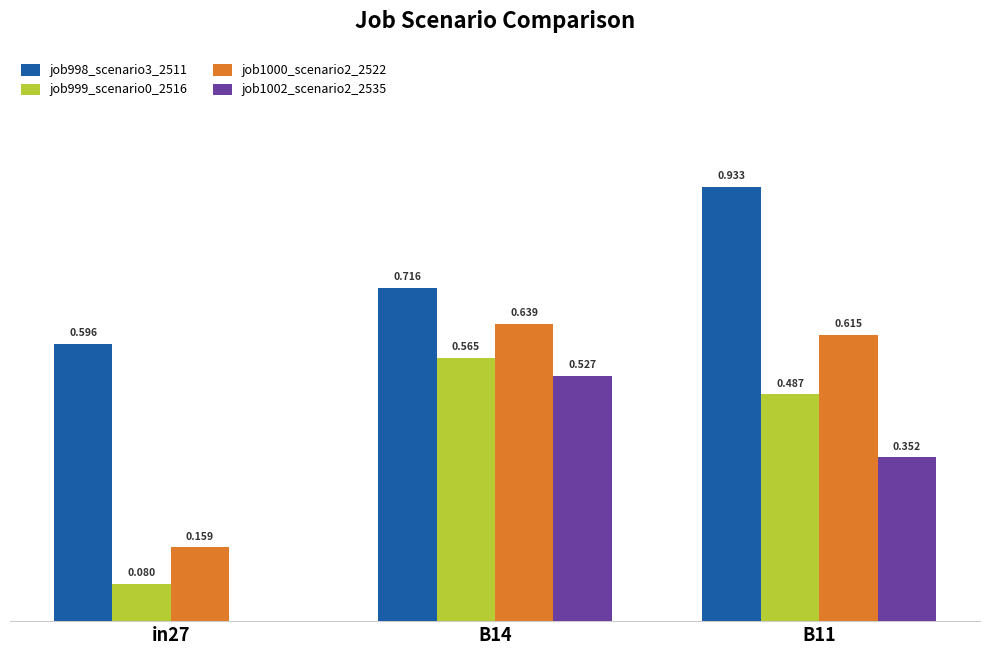

Is the value of job998_scenario3_2511 at B14 greater than the value of job999_scenario0_2516 at B11?

Yes